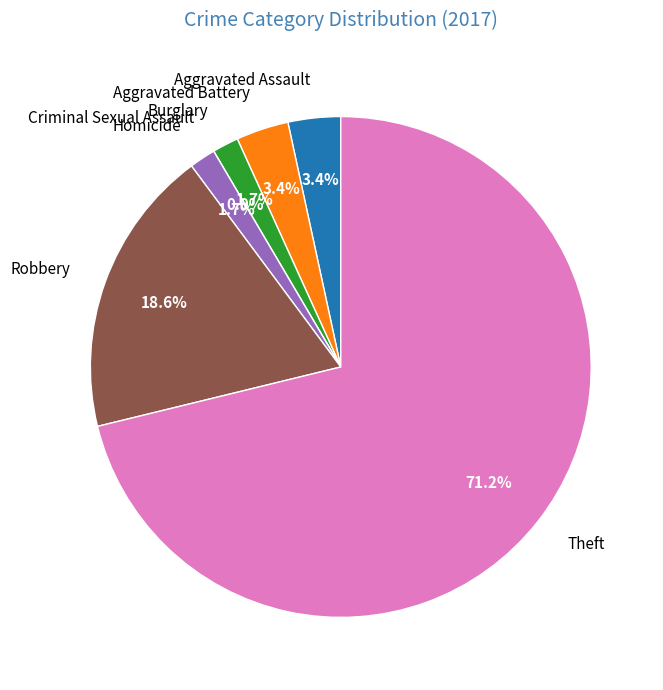

Which has a higher value, Burglary or Robbery?

Robbery